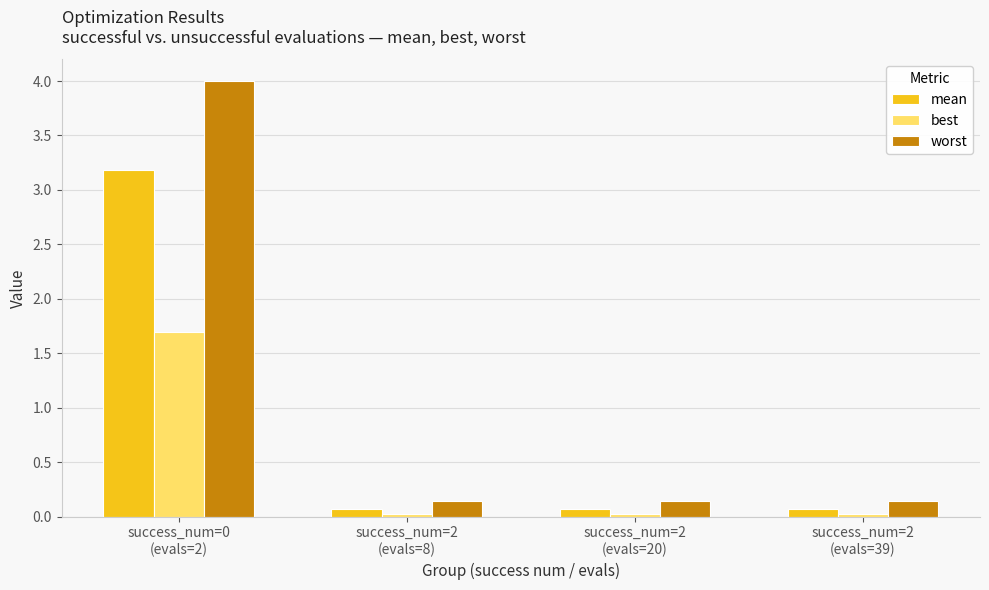

What is the maximum value for mean?

3.2